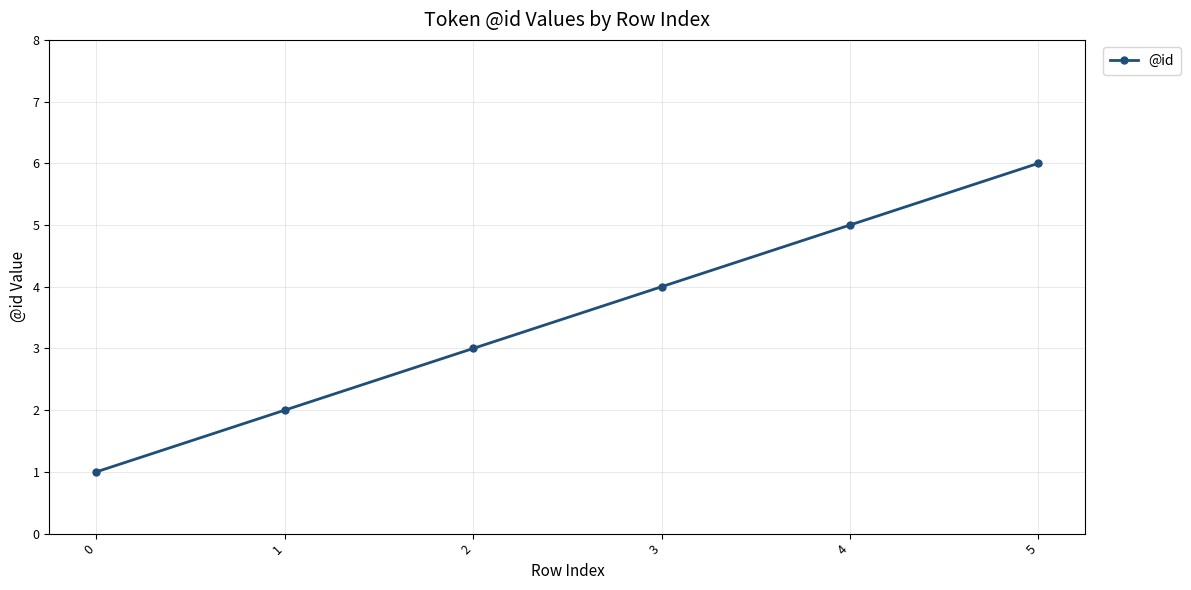

Is this an area chart (filled region under the line)?

No